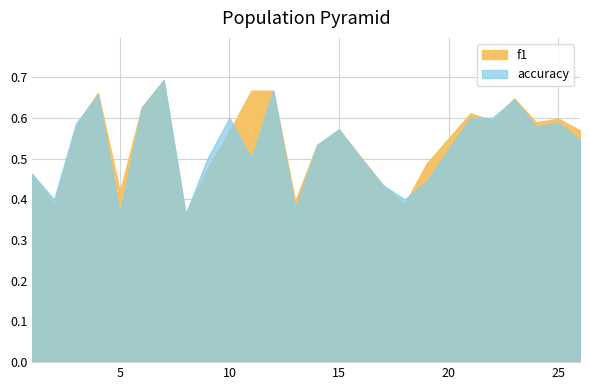

Which series has the largest total across all categories?

f1